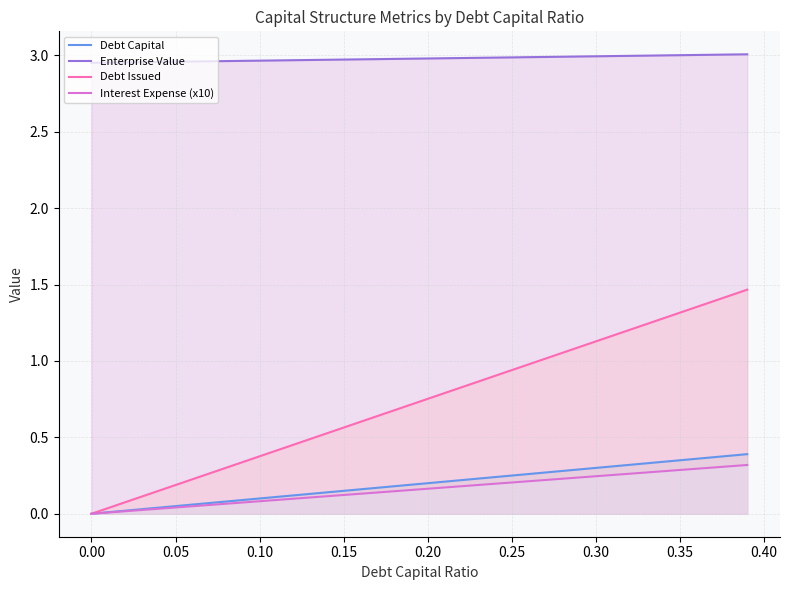

At how many categories does at least one series exceed 1?

40